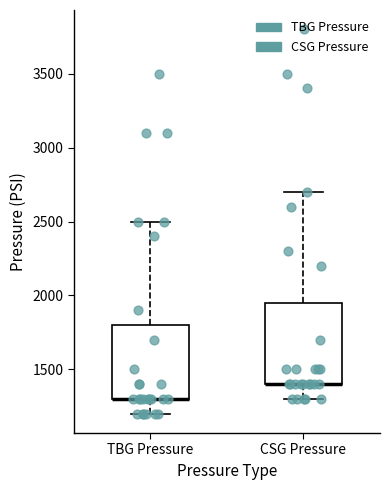

Which box is the tallest, from its lower edge to its upper edge?

CSG Pressure